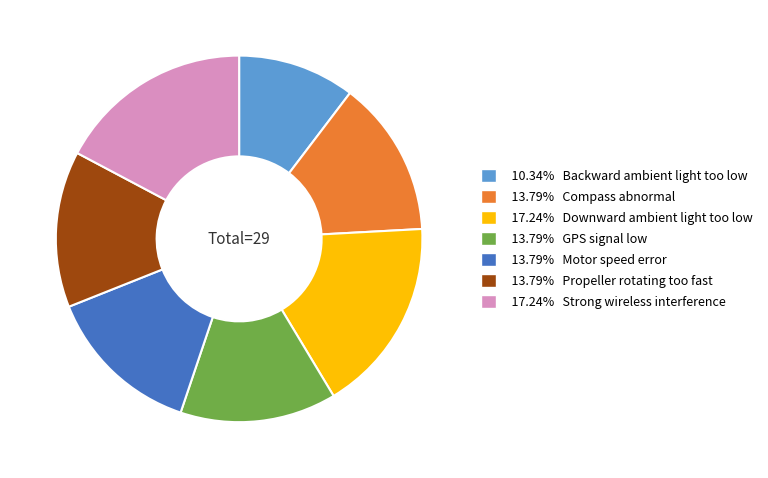

Is there a majority slice in this chart?

No